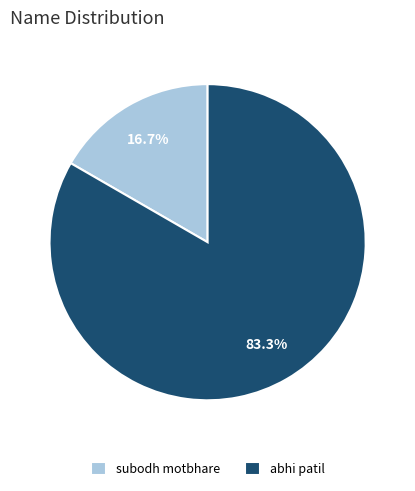

Which slice represents more than half of the pie?

abhi patil